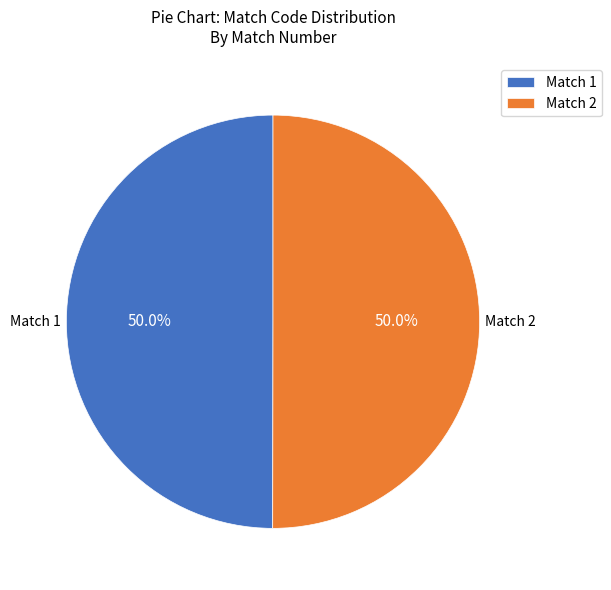

What portion of the pie excludes Match 1?

50.0%